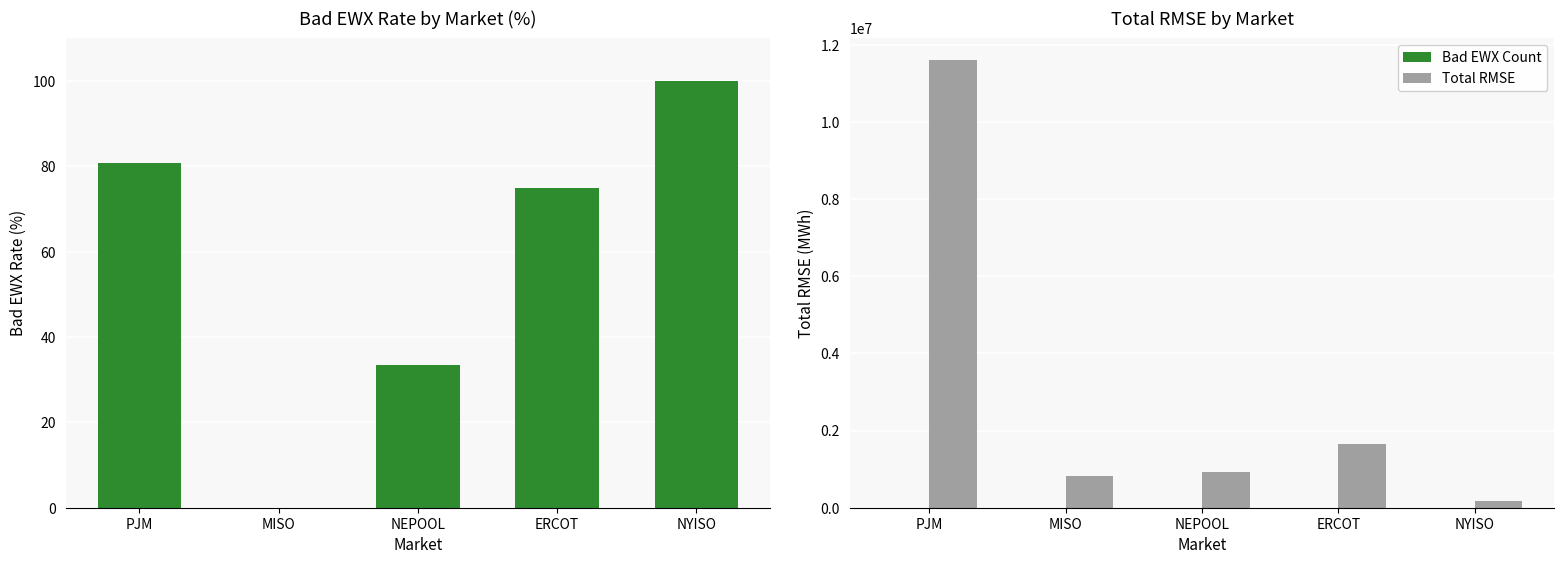

At which label is Bad EWX Count closest to 10?

ERCOT